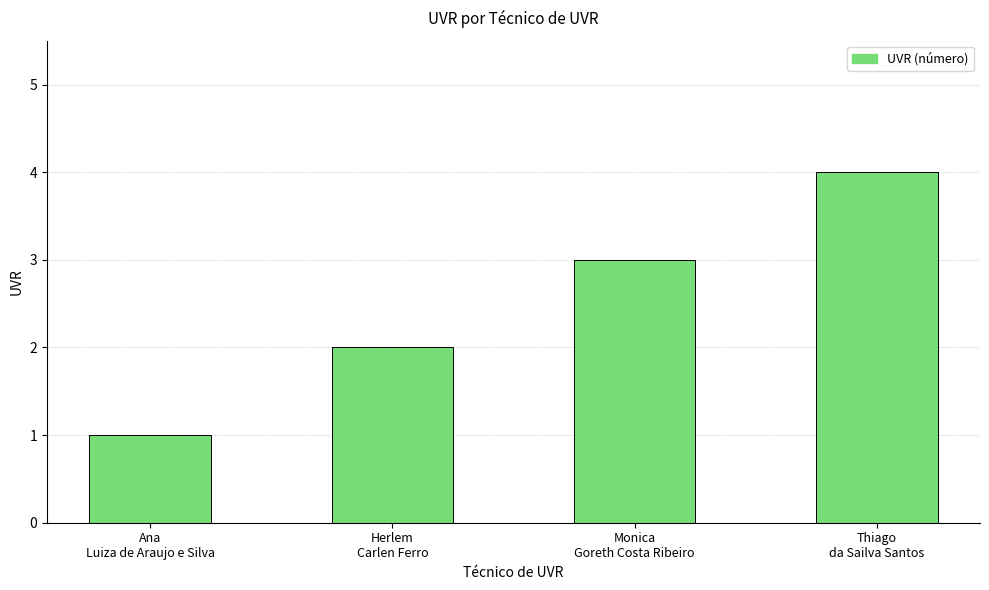

How many values are below 3?

2